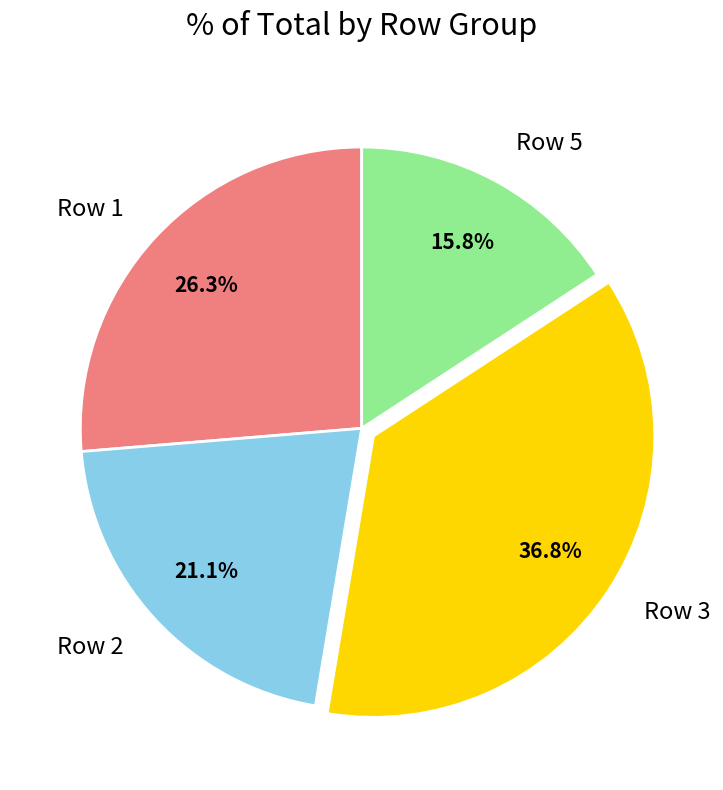

Approximately how many times larger is the value at Row 2 compared to Row 1?

0.8